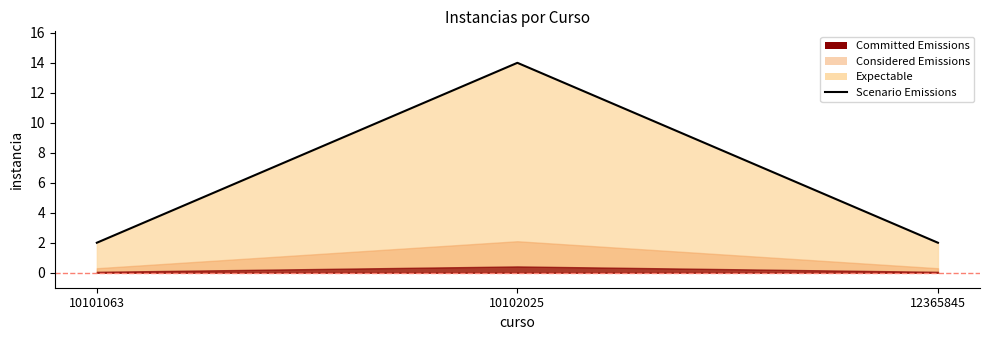

What is the smallest value displayed?

2